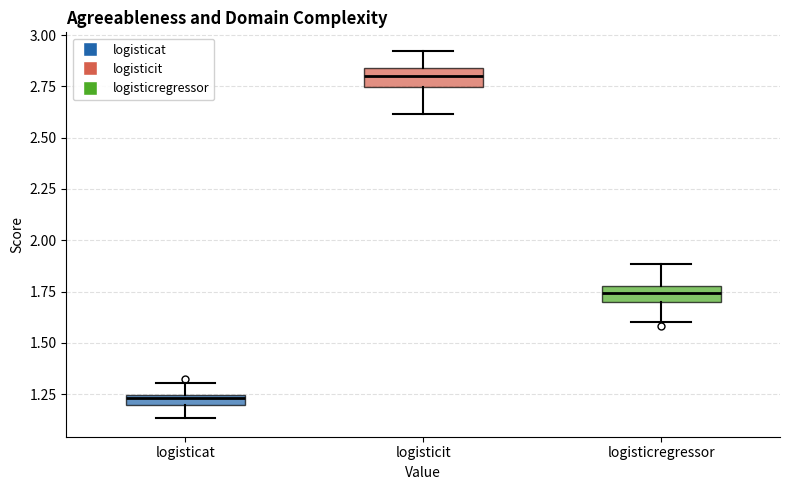

Where does the lower whisker of the box for logisticit end on the y-axis? The values are not printed on the chart, so give them approximately, as read against the axis.

2.60